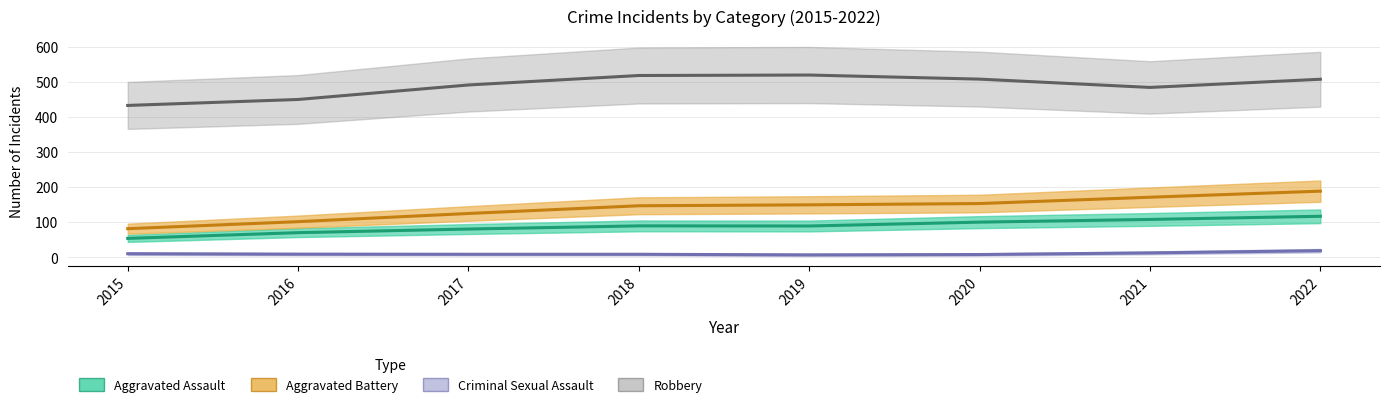

At which category does Criminal Sexual Assault reach its first local peak?

2018